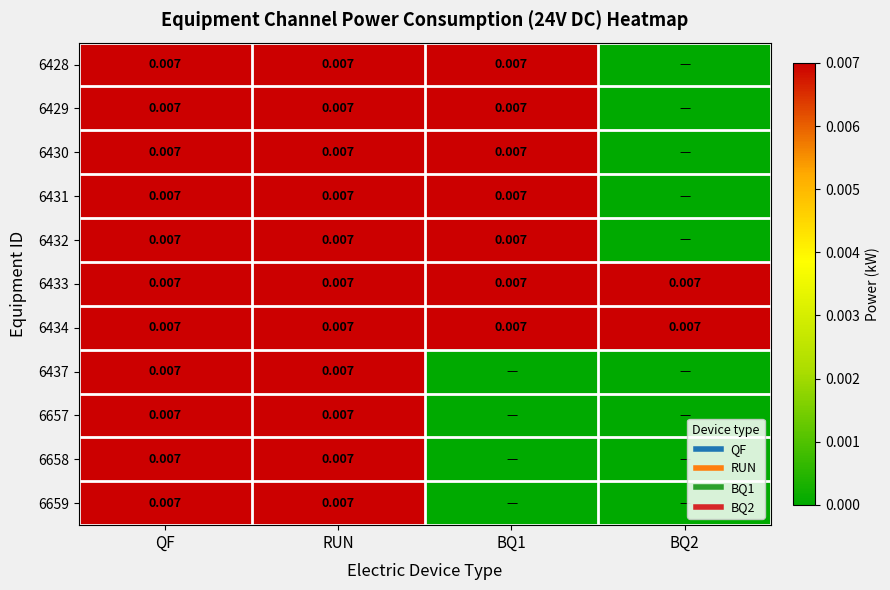

Which series has the largest total across all categories?

6433